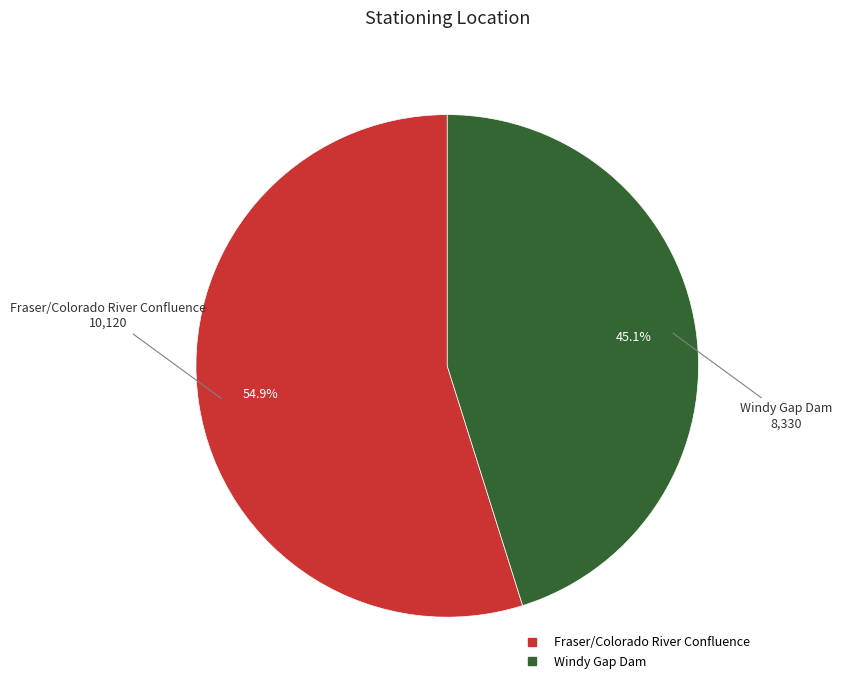

How many slices are in this pie chart?

2